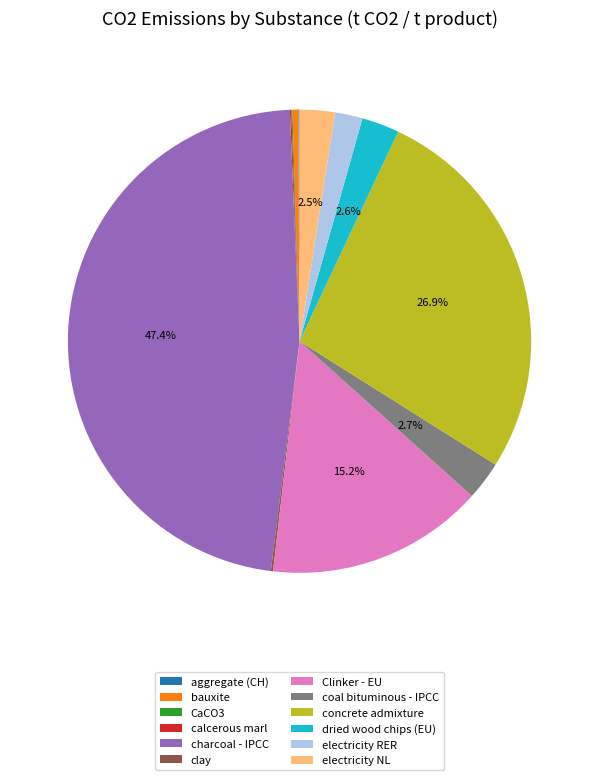

Does electricity NL represent more than half of the total?

No